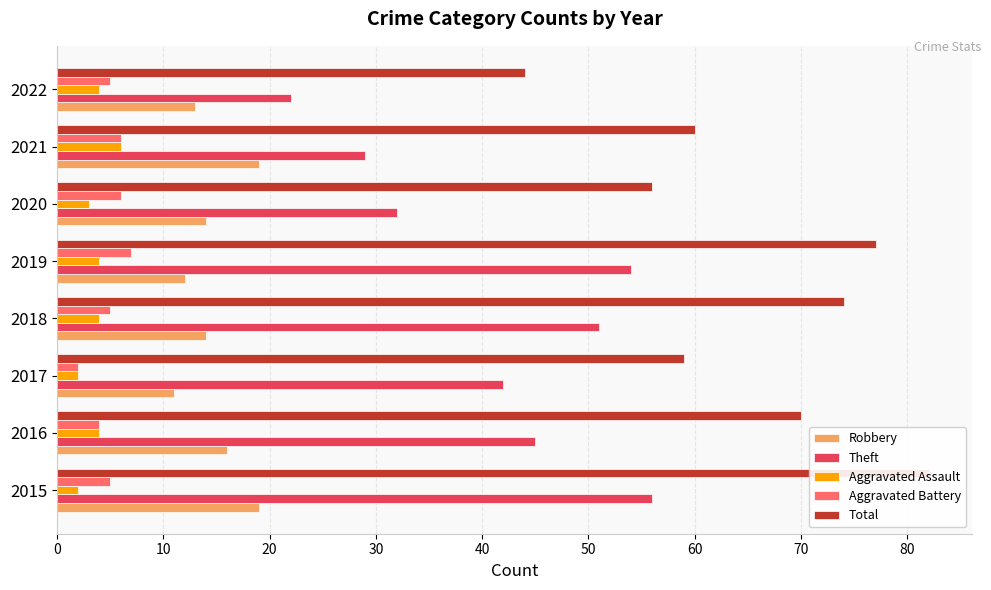

What is the minimum value for Robbery?

11